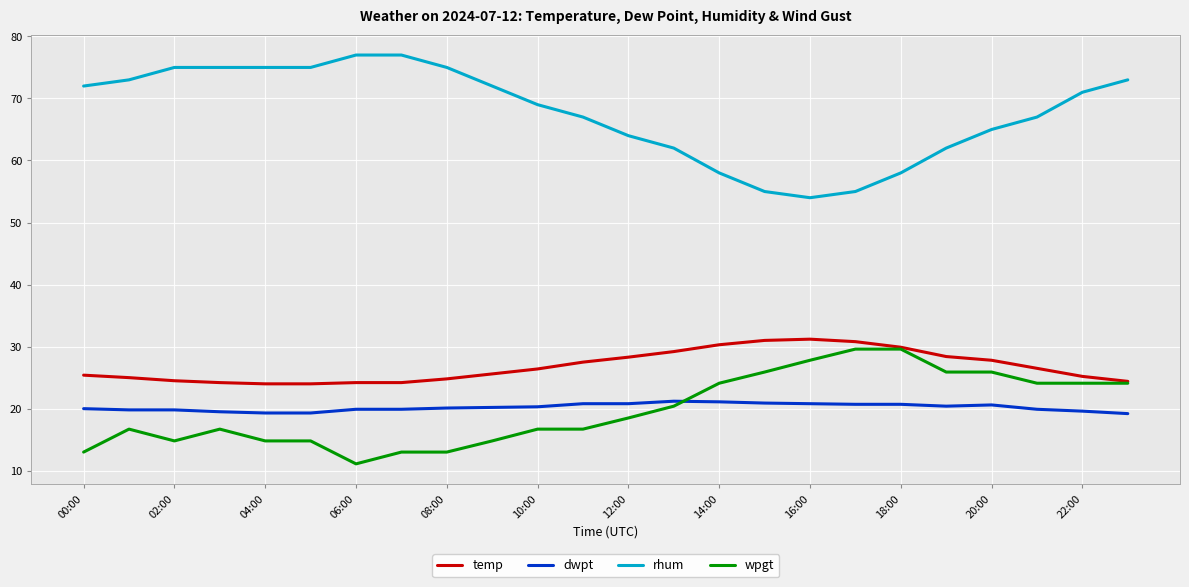

What is the highest value of the temp series?

31.2